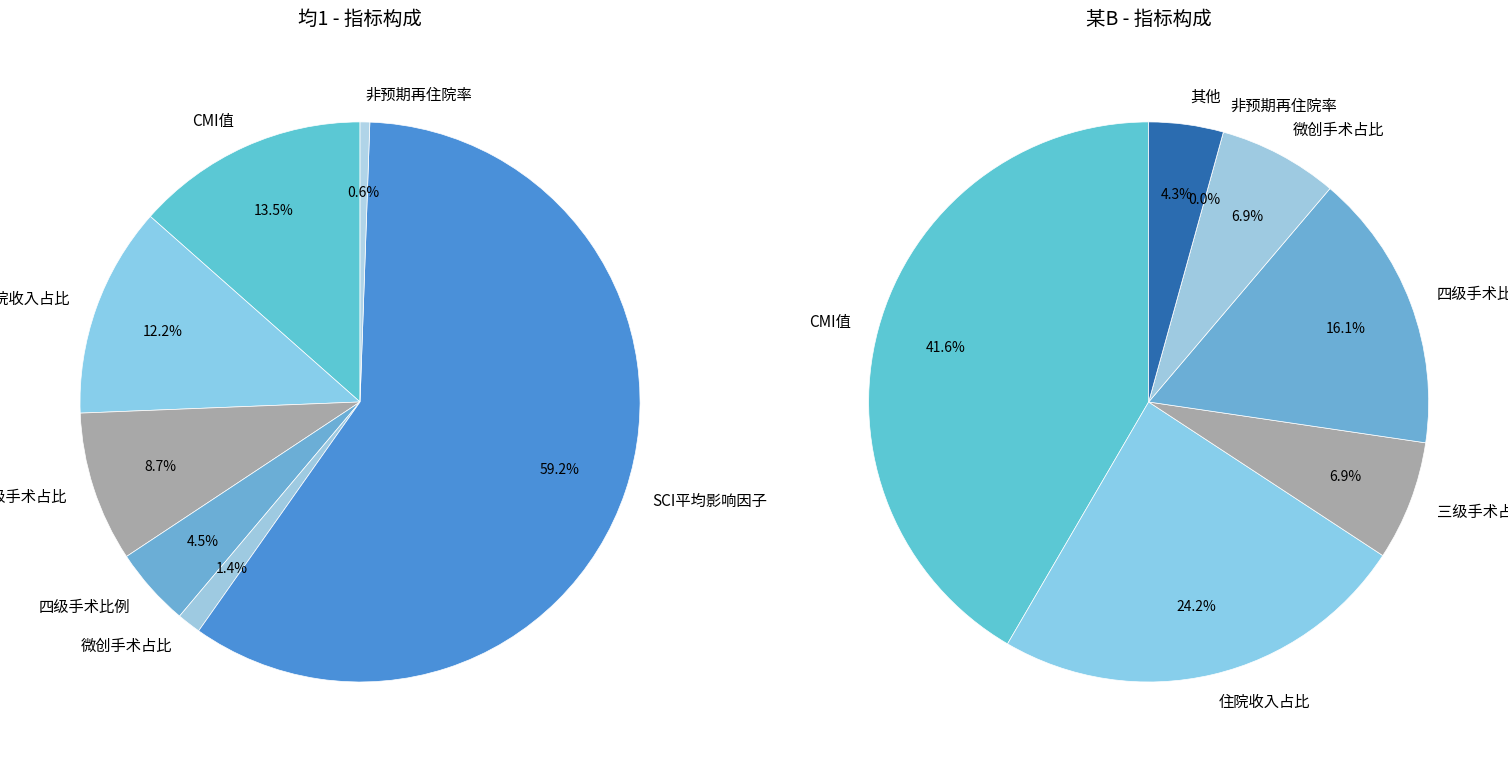

To the nearest percent, what percentage of the pie is 7?

7%